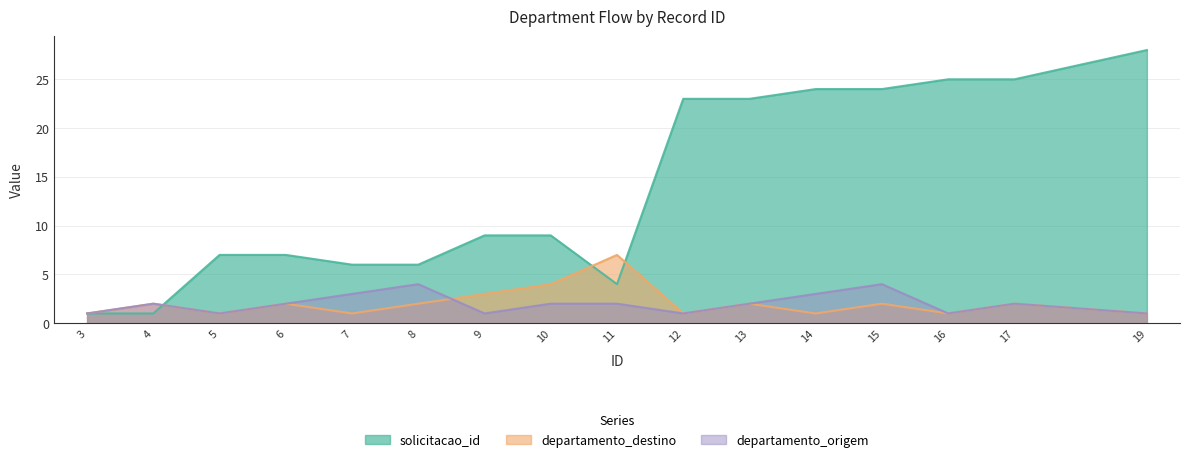

What is the total value across all series at 19?

30